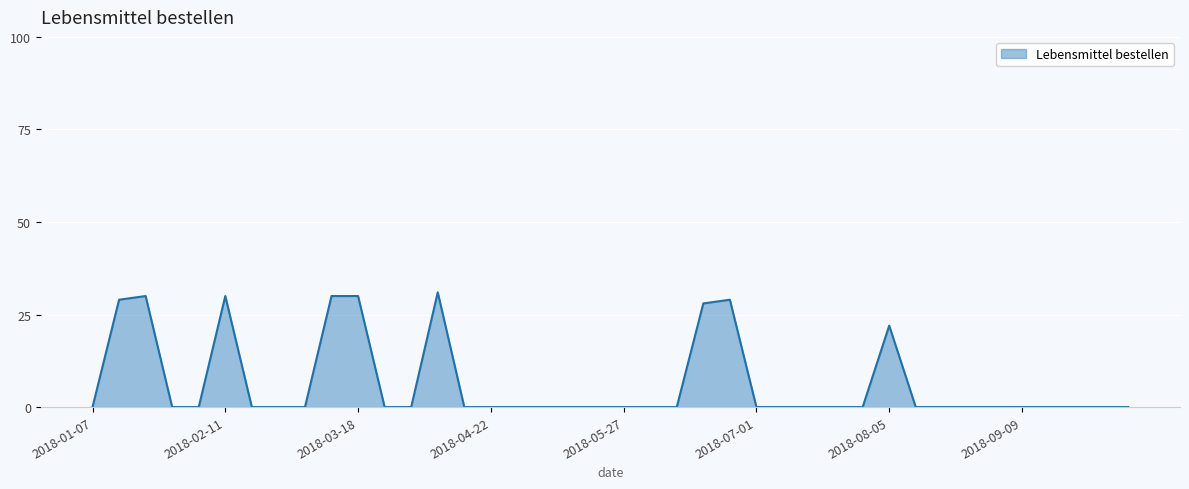

What is the difference between the maximum and minimum values?

31